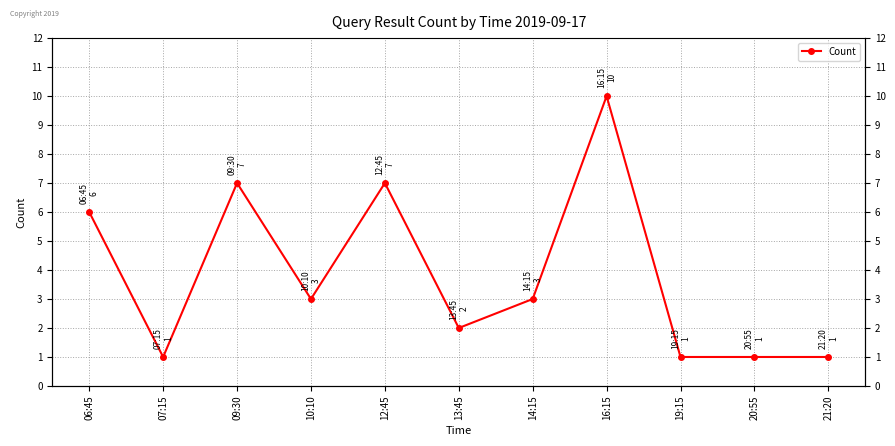

Read the value at 16:15.

10